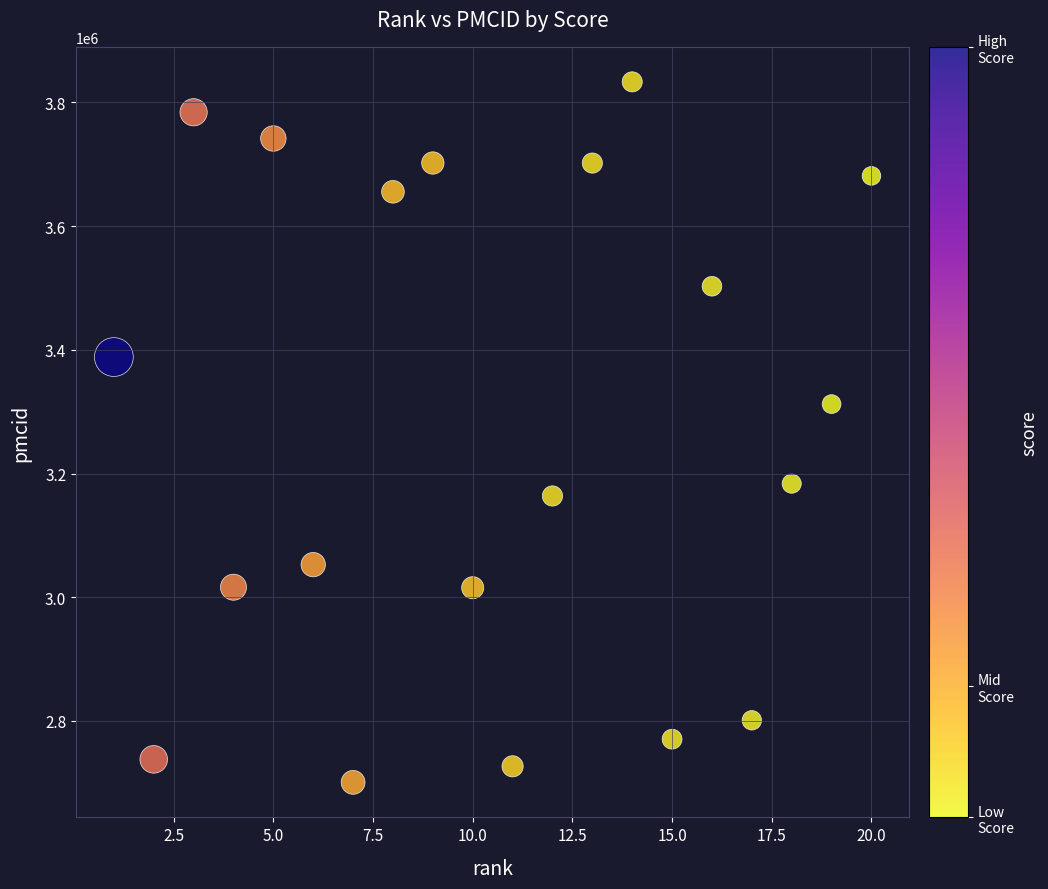

What Y value in the scatter plot is closest to 3266926?

3312222